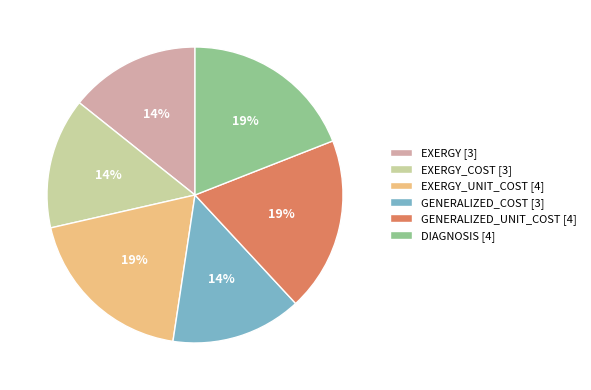

Is the sum of EXERGY_COST [3] and EXERGY [3] greater than half?

No